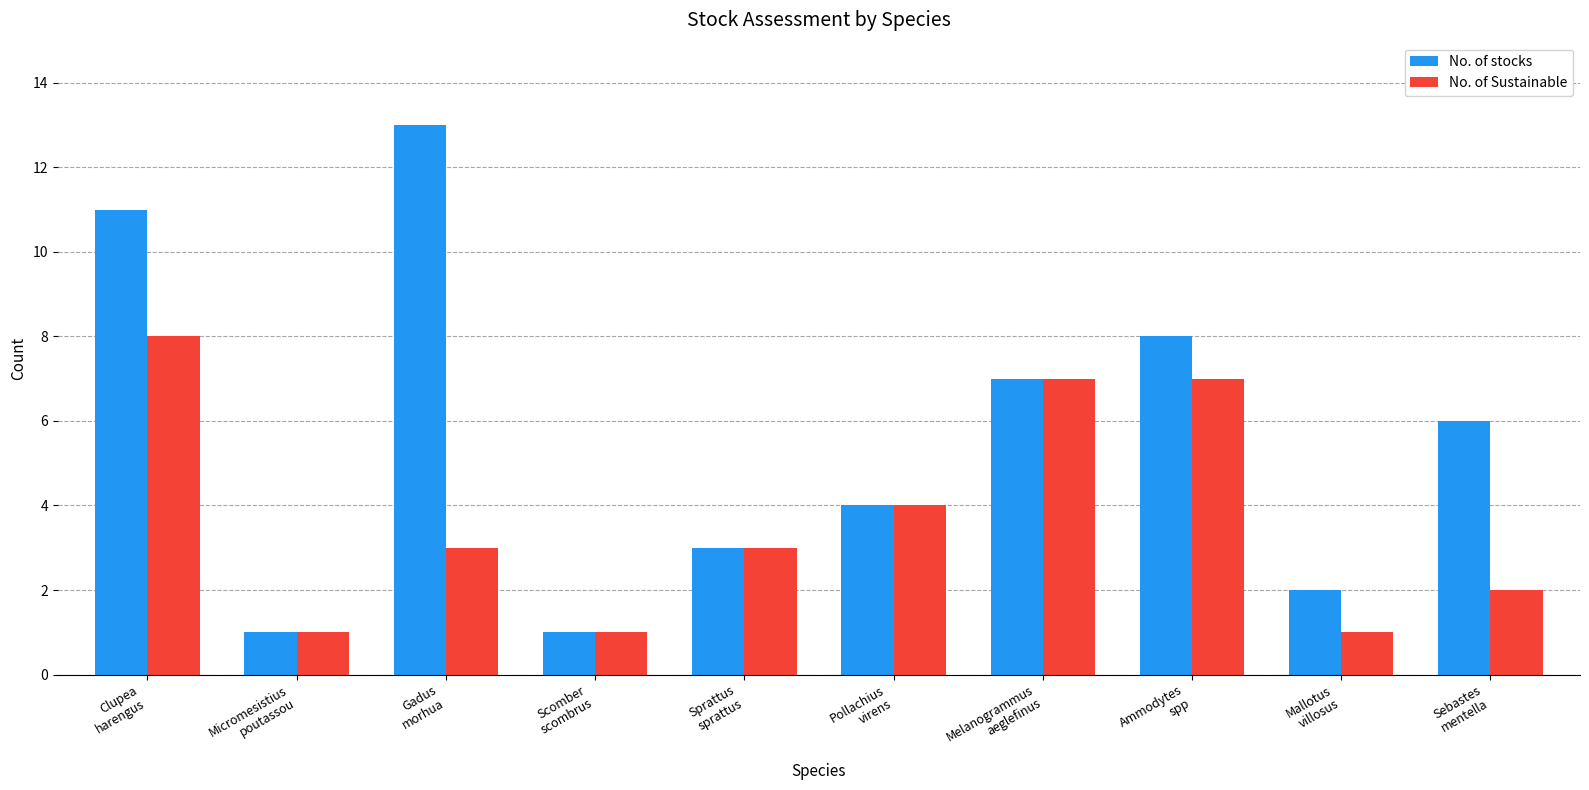

Count the number of categories in the chart.

10